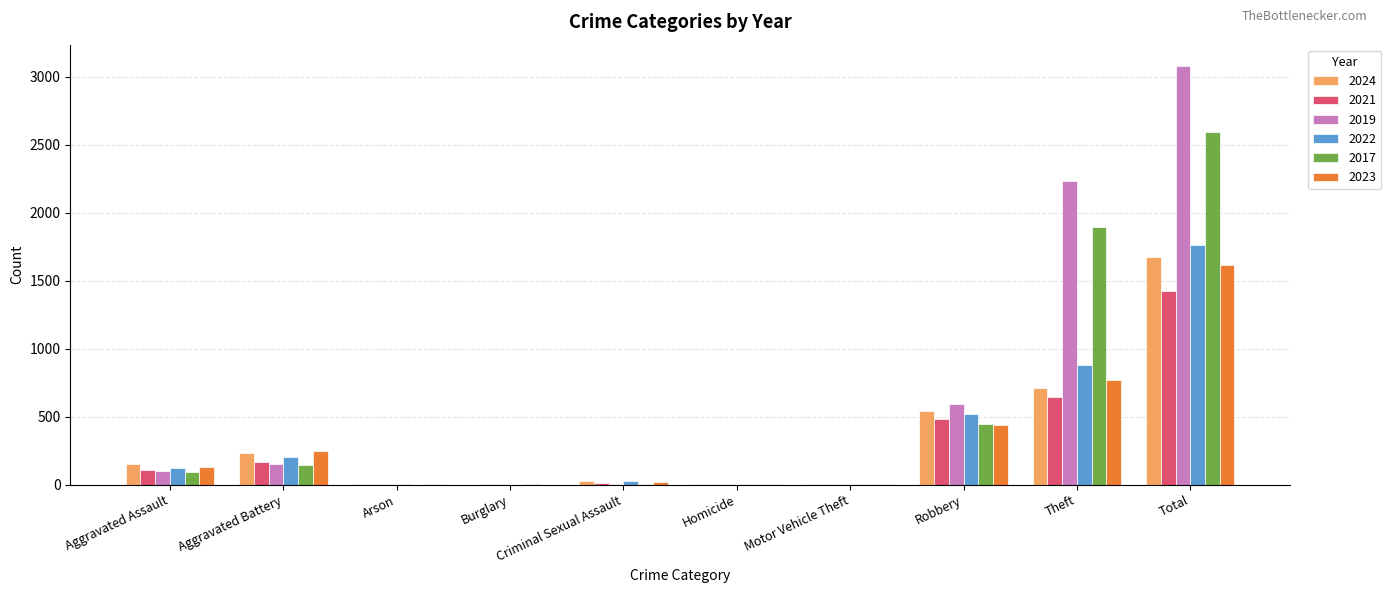

Is the value of 2017 at Theft greater than the value of 2023 at Homicide?

Yes